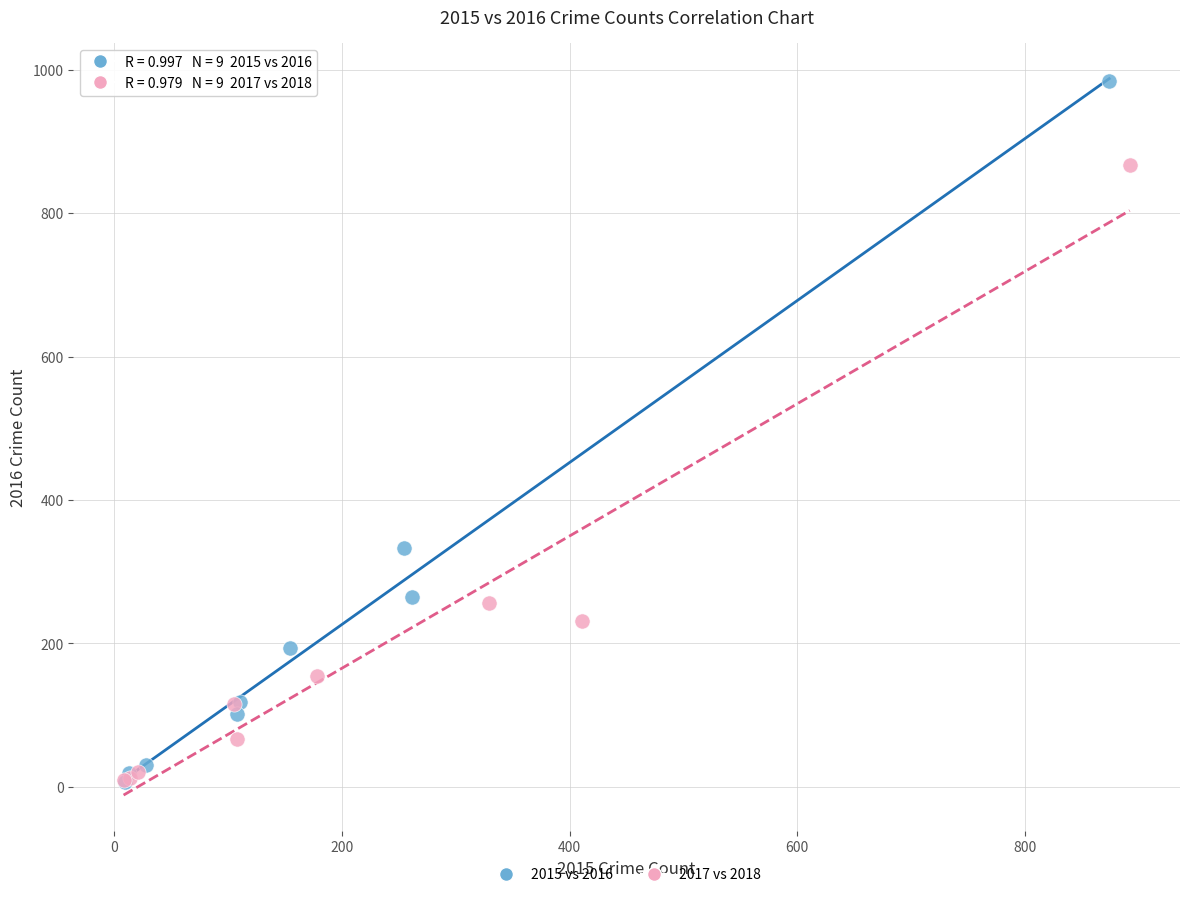

Which series has the widest spread of Y values?

2015 vs 2016